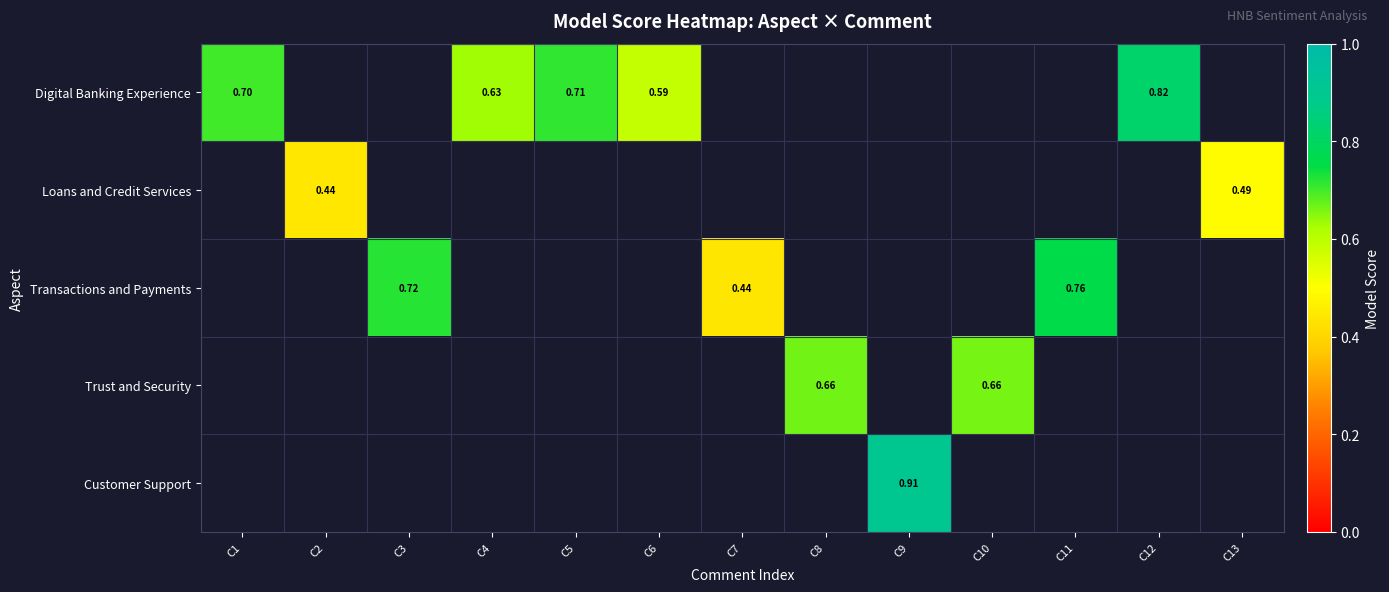

Is the value of Loans and Credit Services at C2 greater than the value of Transactions and Payments at C3?

No